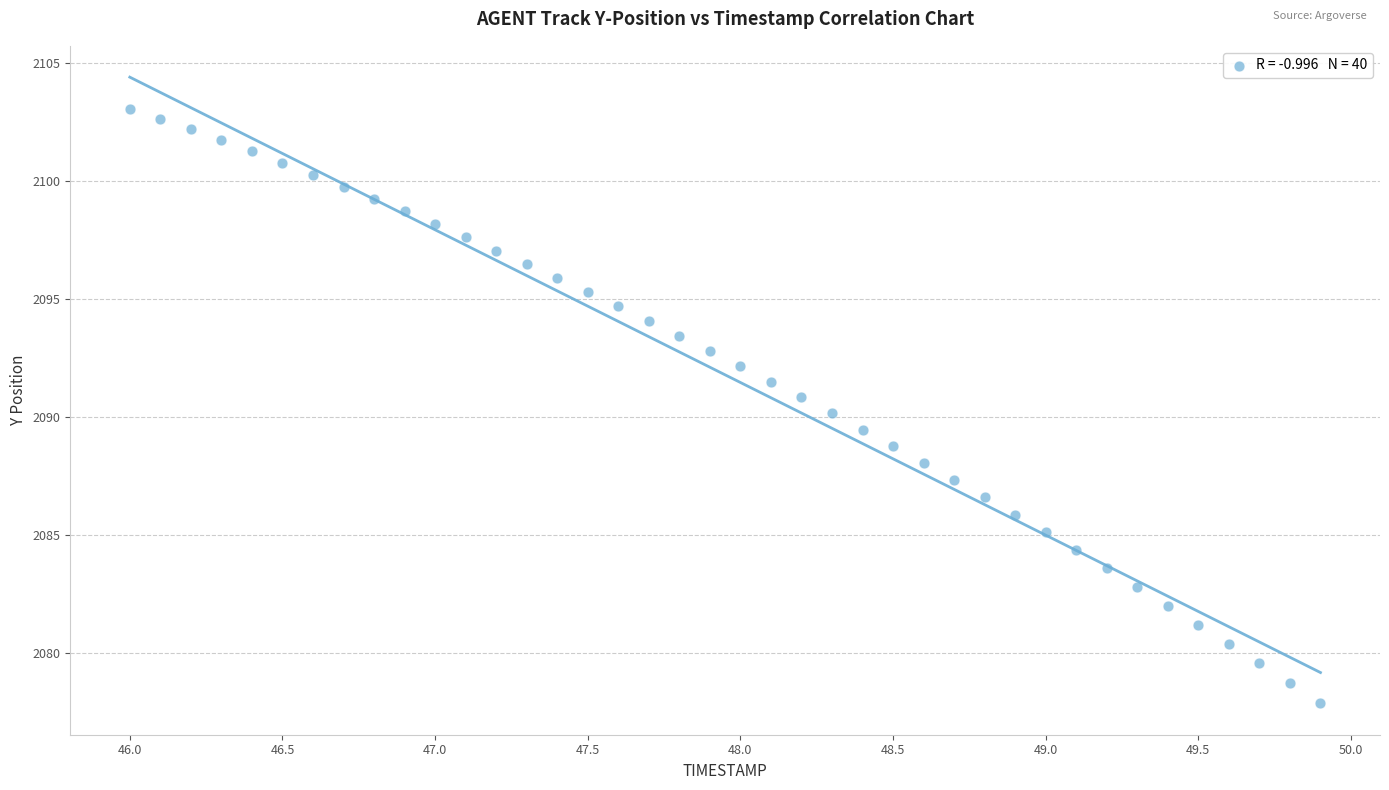

What is the range of Y values (max minus min)?

25.2